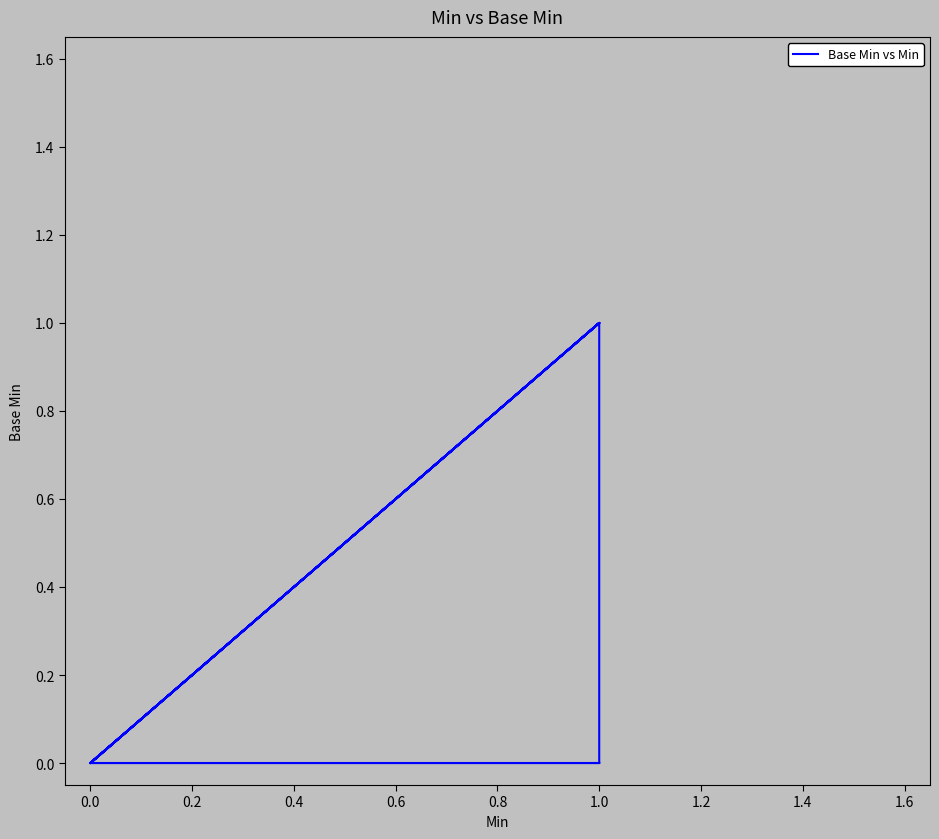

How many data points are above 0?

5